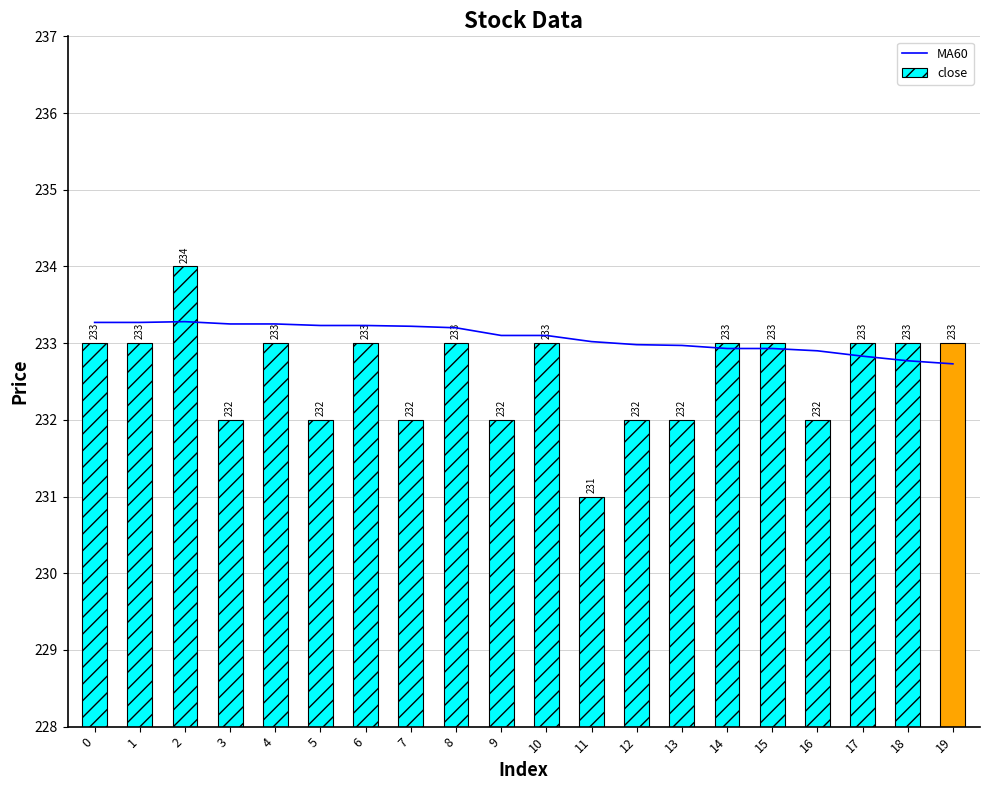

Reading left to right, what are all the values shown in this chart?

233.3	233.3	233.3	233.2	233.2	233.2	233.2	233.2	233.2	233.1	233.1	233.0	233.0	233.0	232.9	232.9	232.9	232.8	232.8	232.7